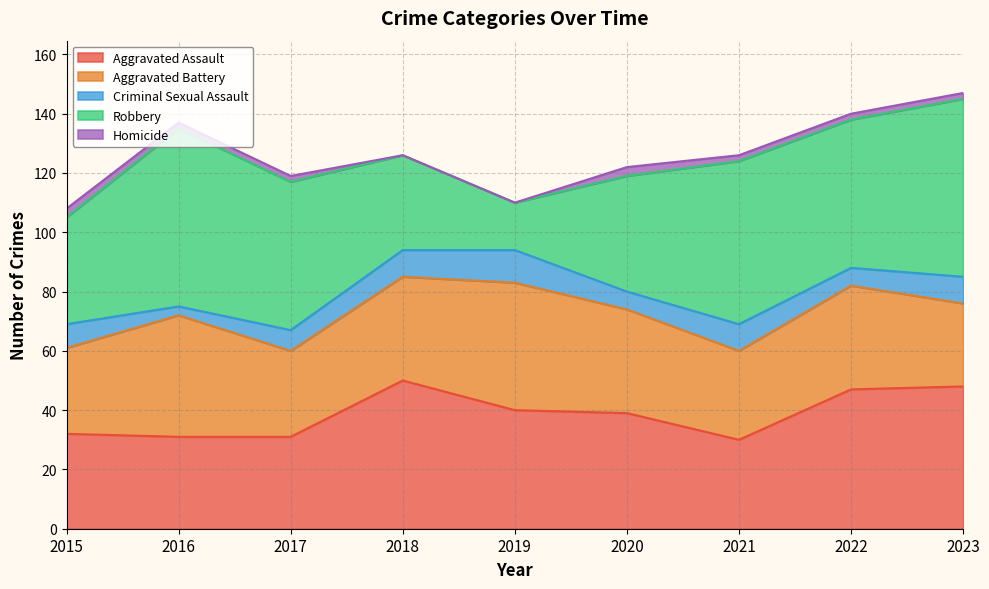

What is the minimum value for Robbery?

16